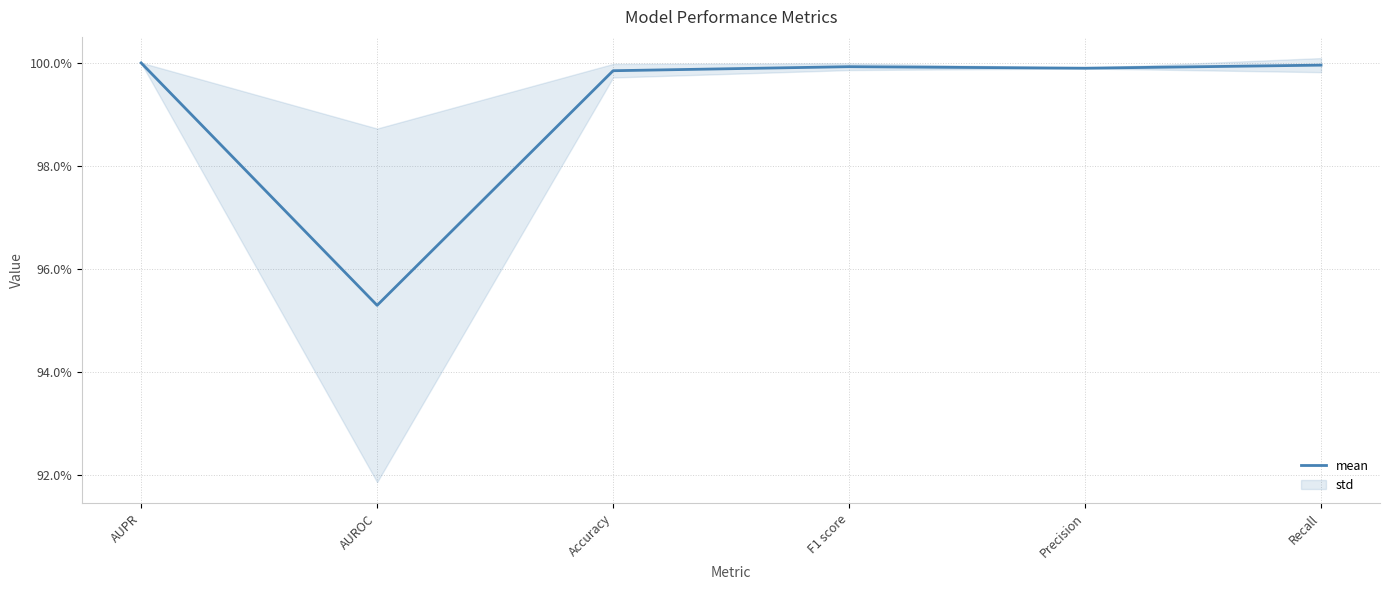

Which has a higher value, Precision or Recall?

Recall